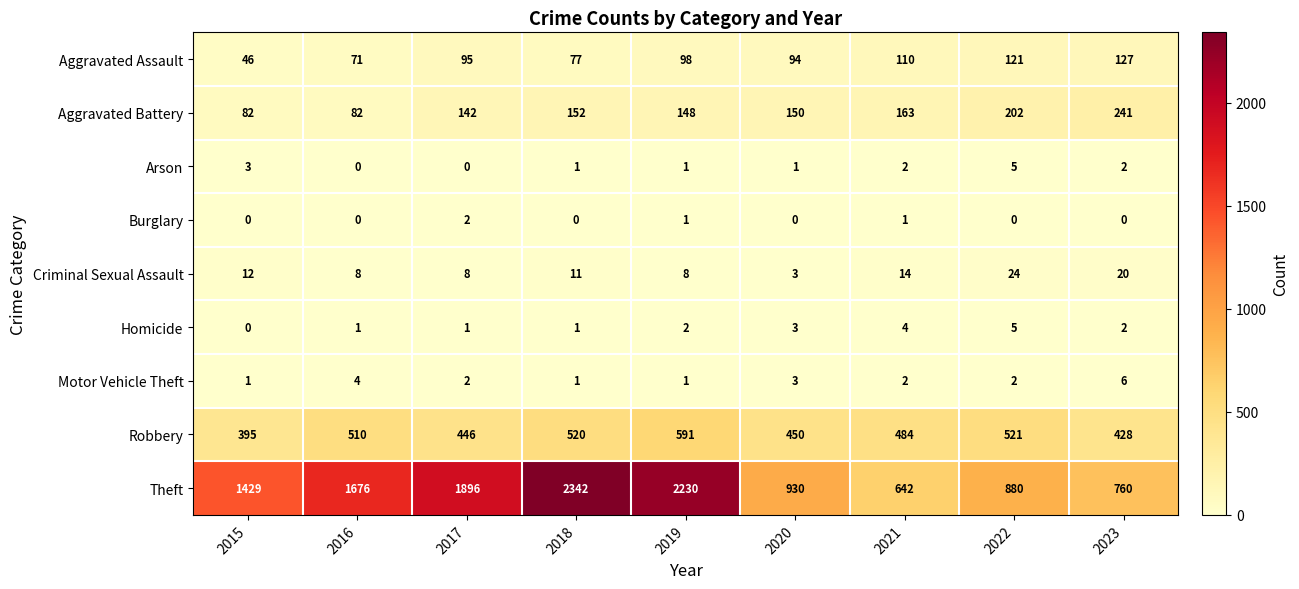

Where does the Arson series first go above 1?

2015